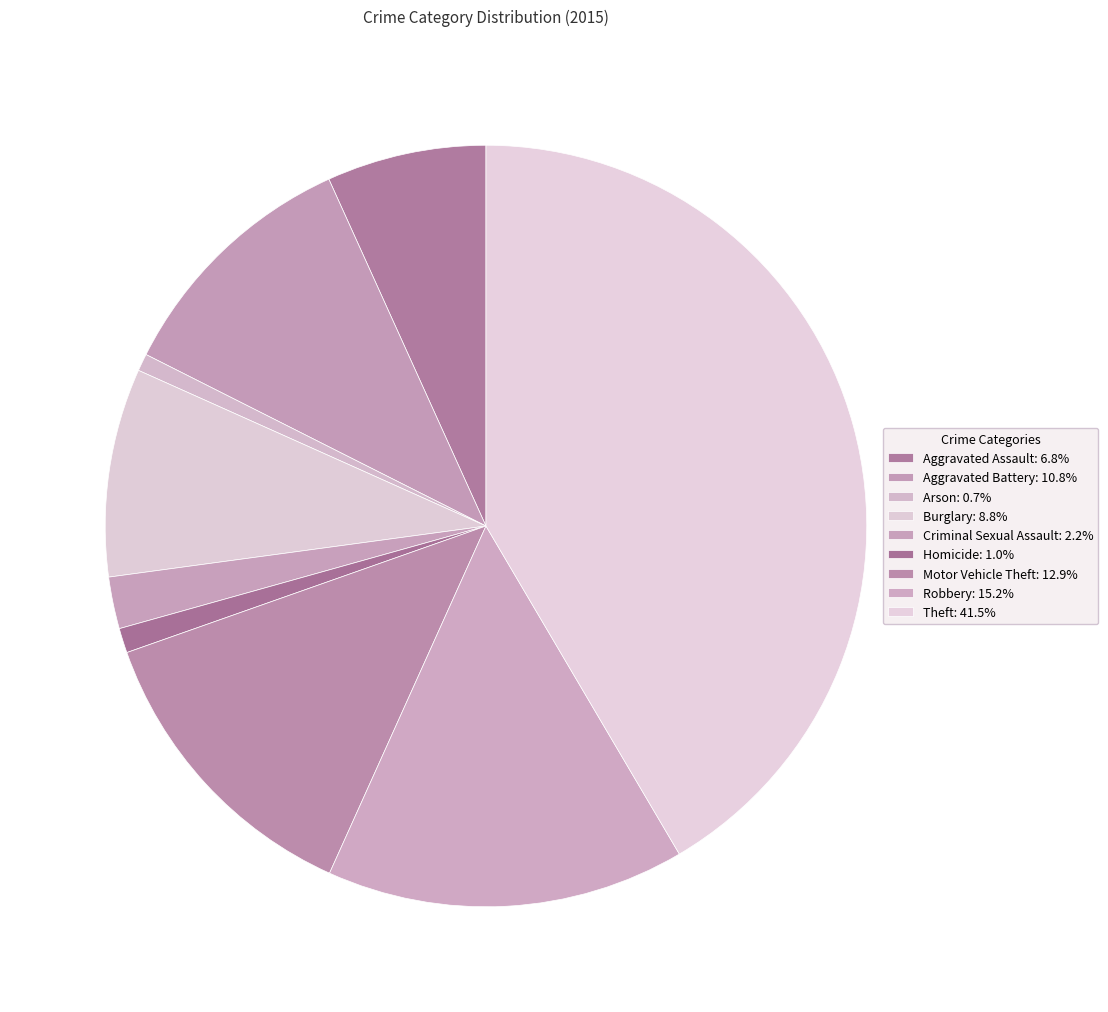

Is there any slice that represents more than half of the pie?

No